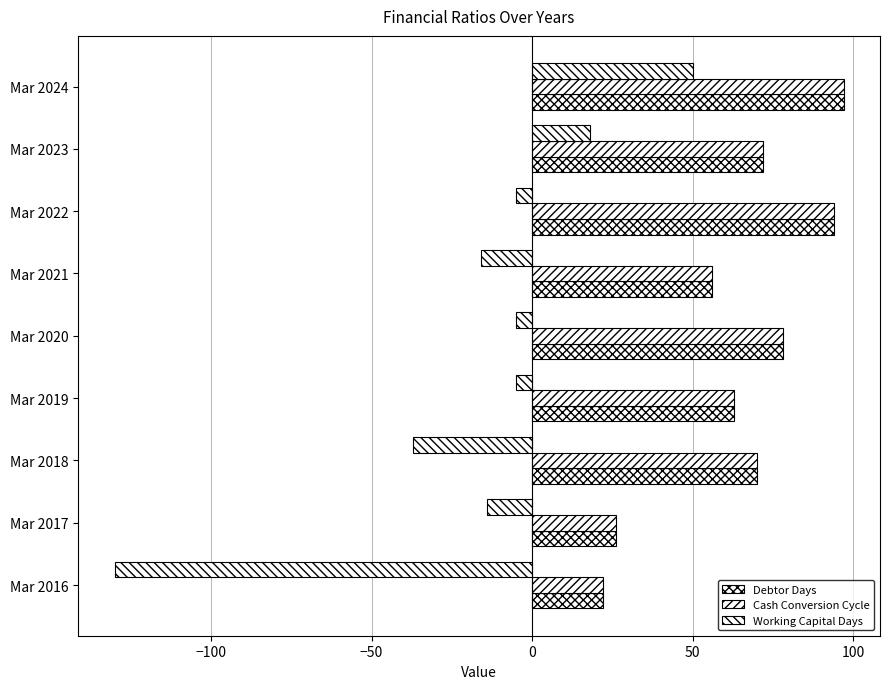

How many categories are shown in the chart?

9